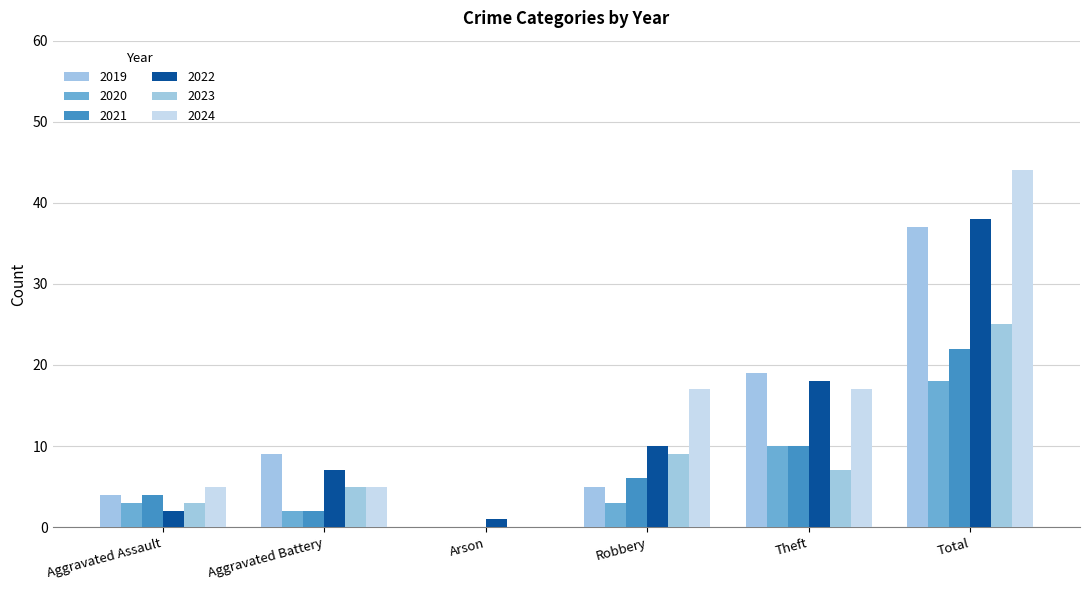

What is the sum of all 2022 values?

76